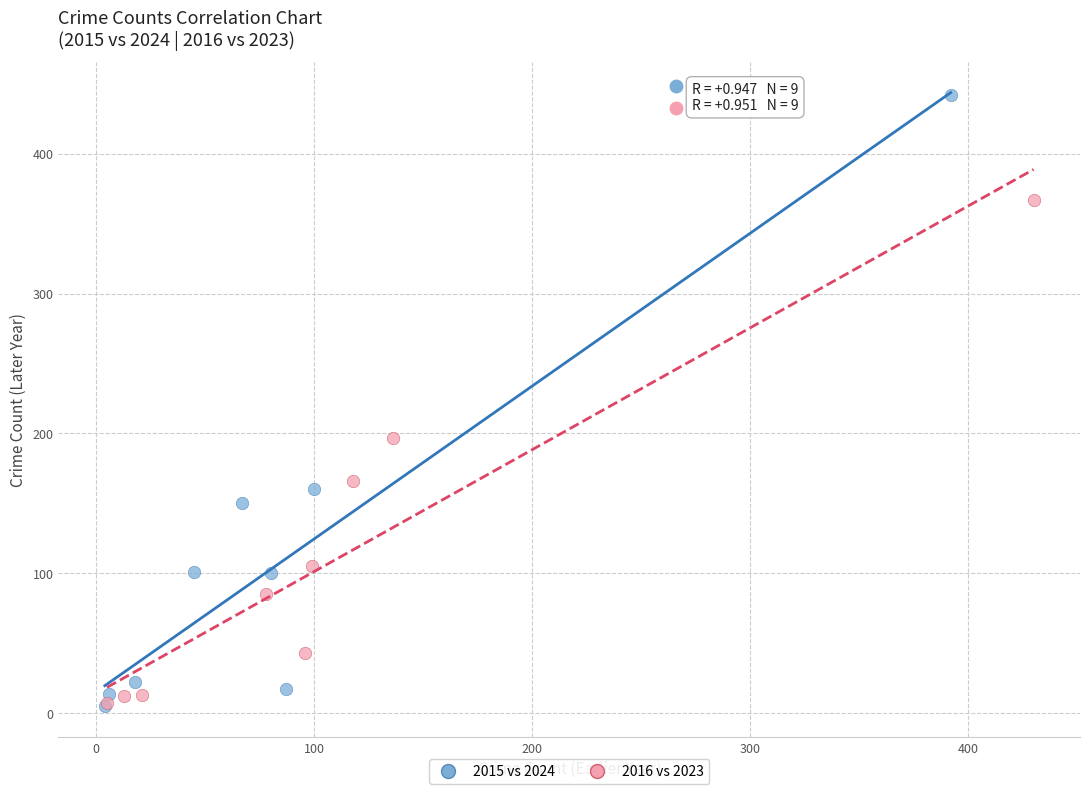

Which series contains the highest Y value?

2015 vs 2024